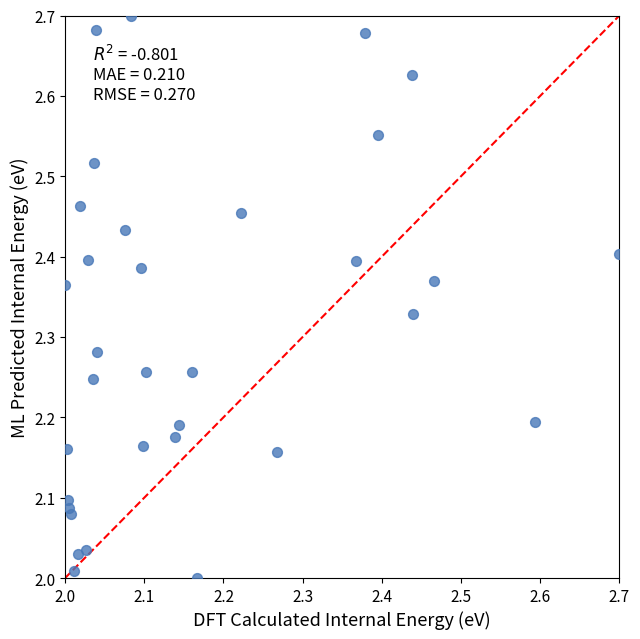

What is the range of Y values (max minus min)?

0.7